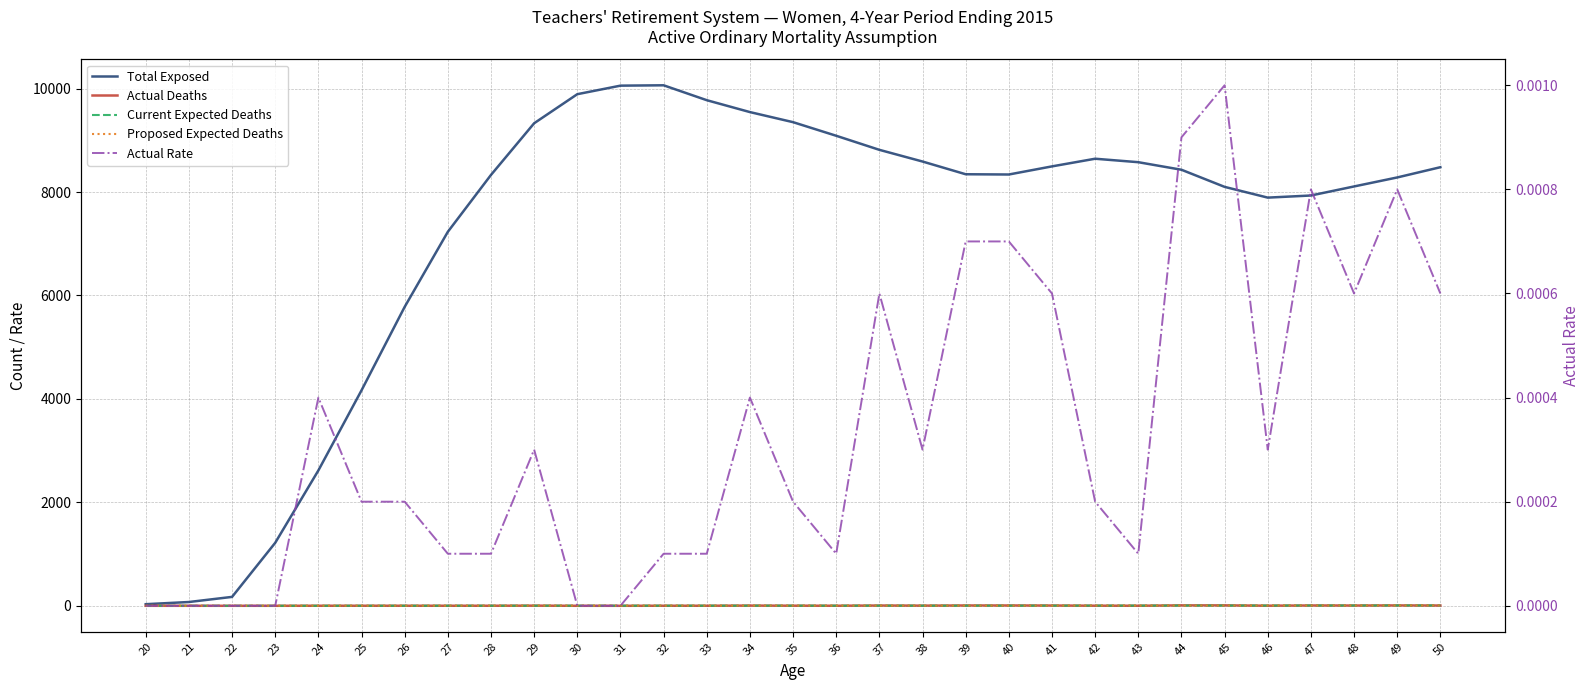

At which category does Actual Deaths reach its first local peak?

29